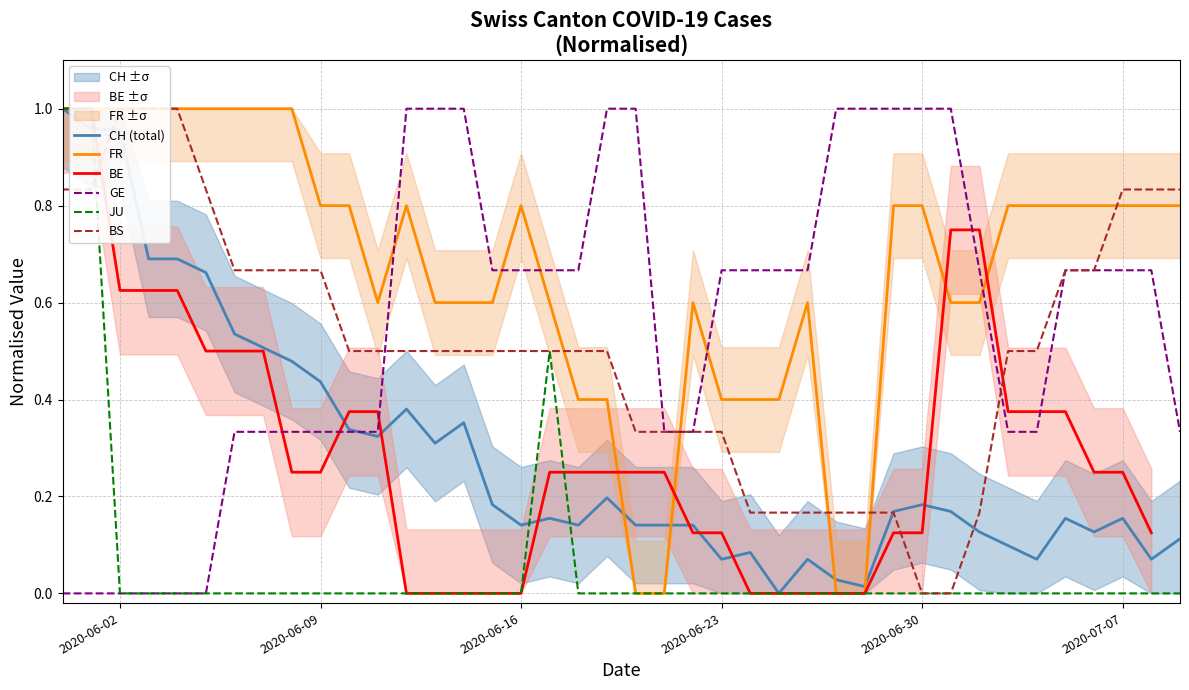

True or false: CH (total) and GE cross at least once.

True